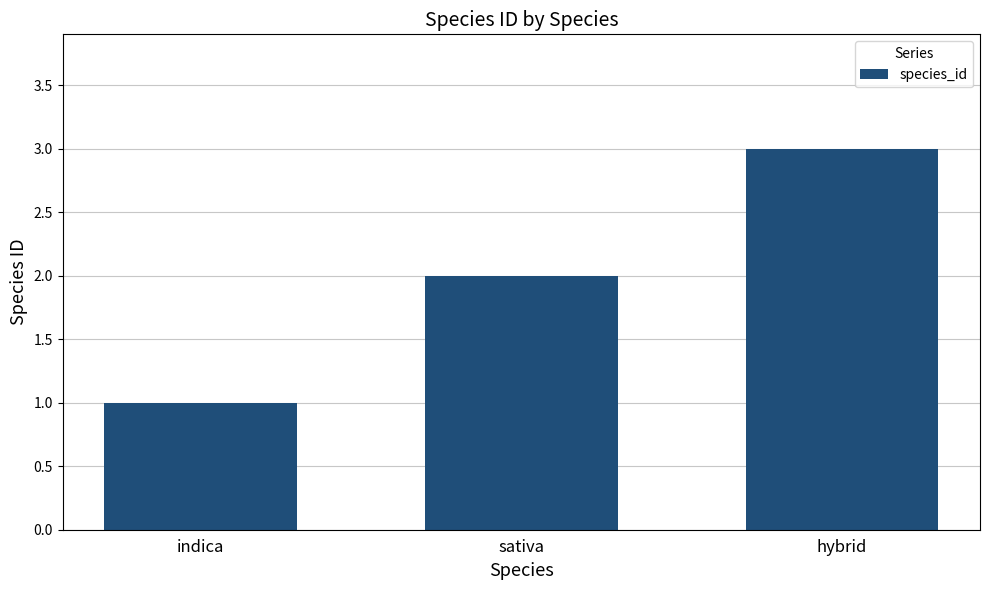

What position from the left is sativa?

2